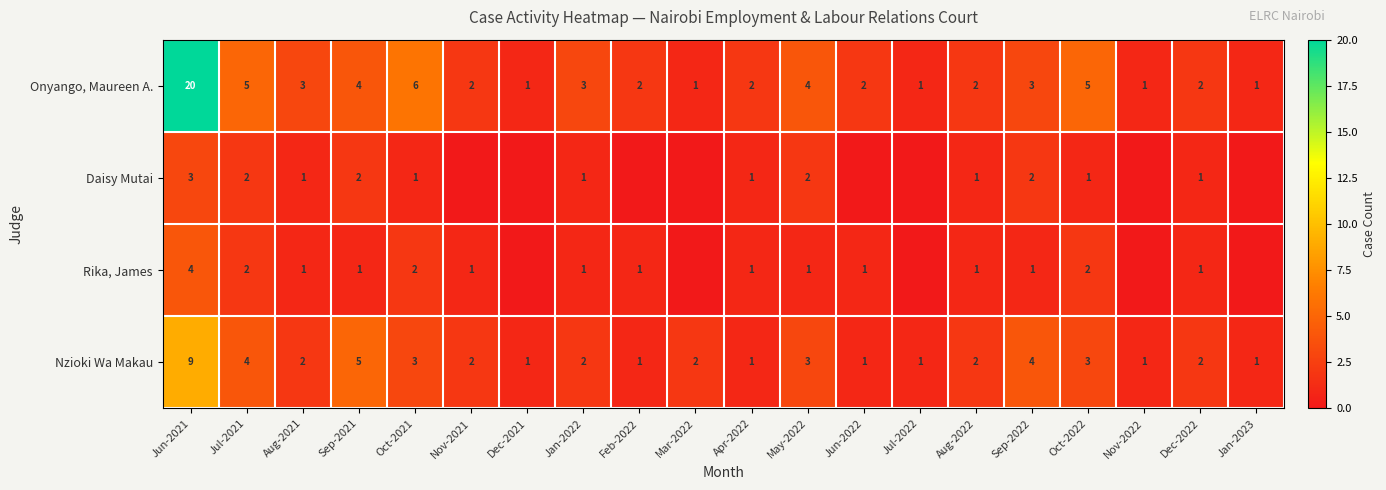

The Daisy Mutai series shows 3 at Sep-2021. True or false?

False